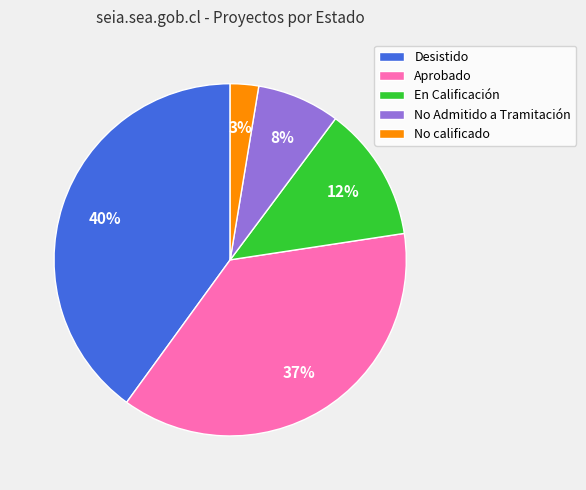

Rank the categories by value from lowest to highest.

No calificado, No Admitido a Tramitación, En Calificación, Aprobado, Desistido